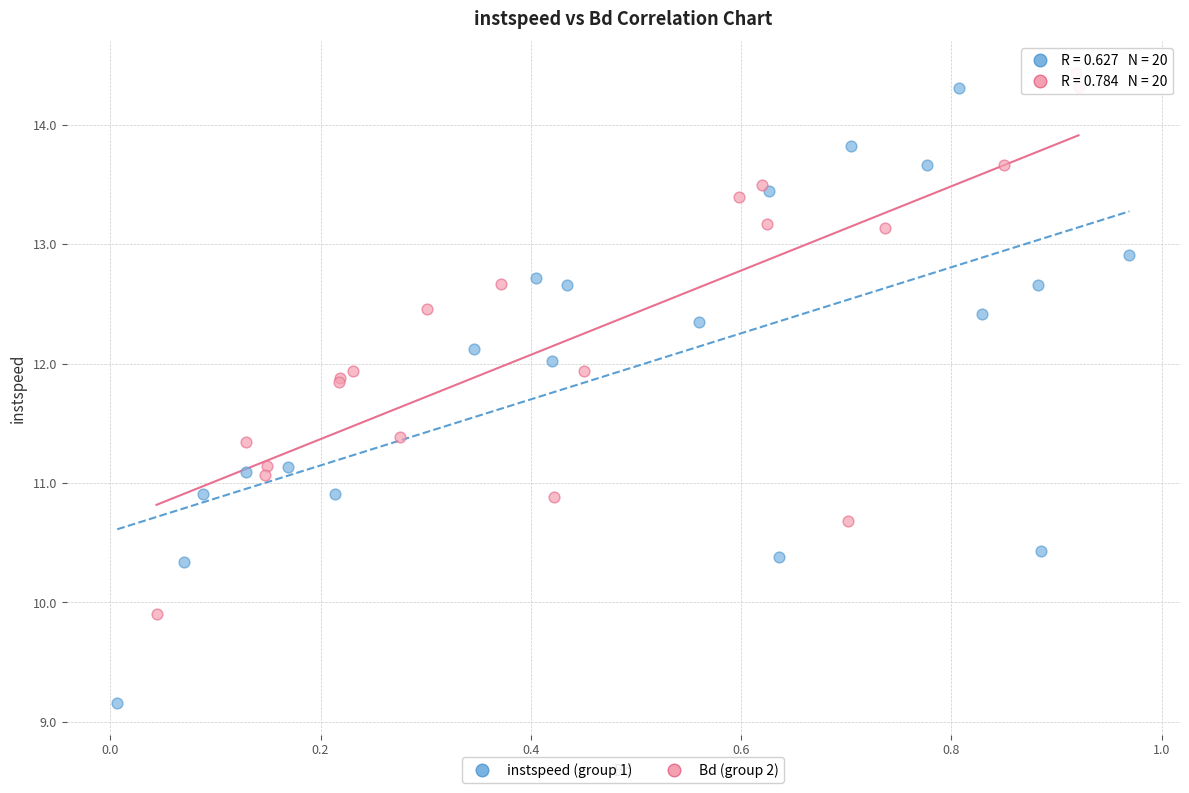

What are all the series names shown in the legend?

instspeed (group 1), Bd (group 2)